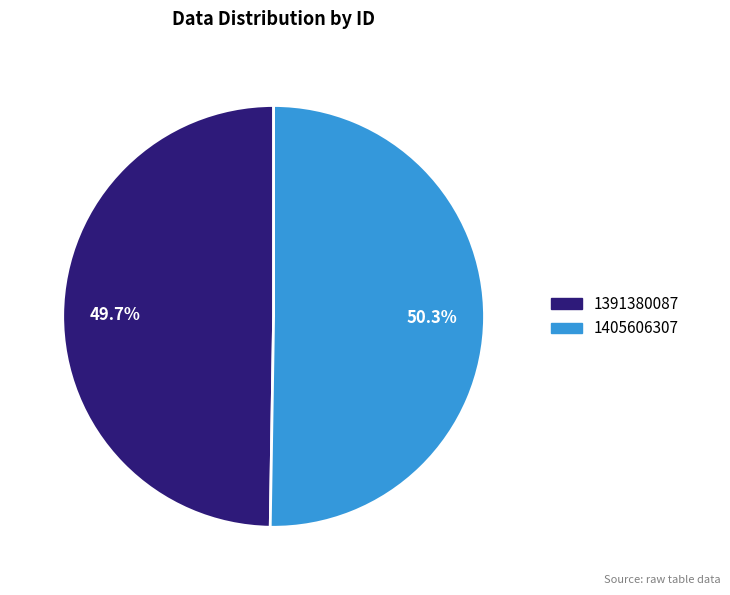

Which category has the biggest portion of the pie?

1405606307